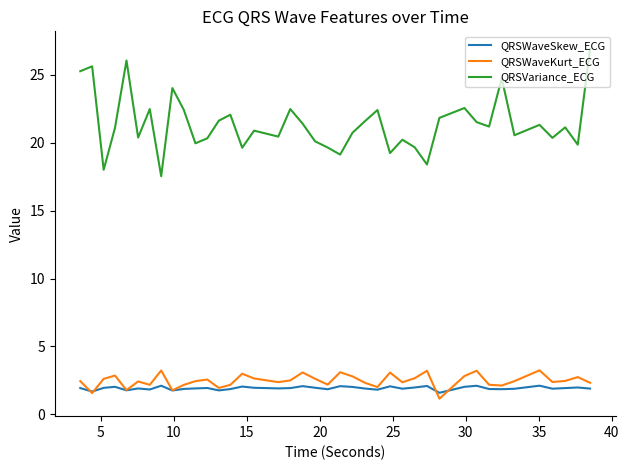

What is the highest value of the QRSVariance_ECG series?

26.9